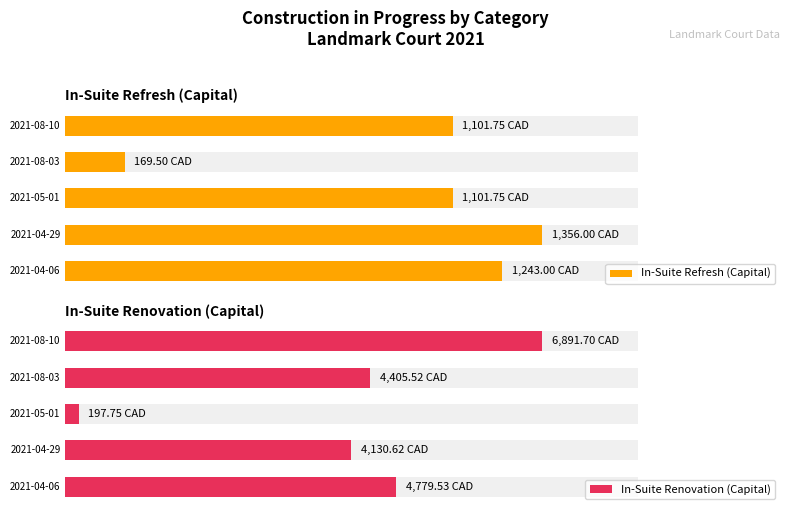

What is the average value of the In-Suite Refresh (Capital) series?

994.4